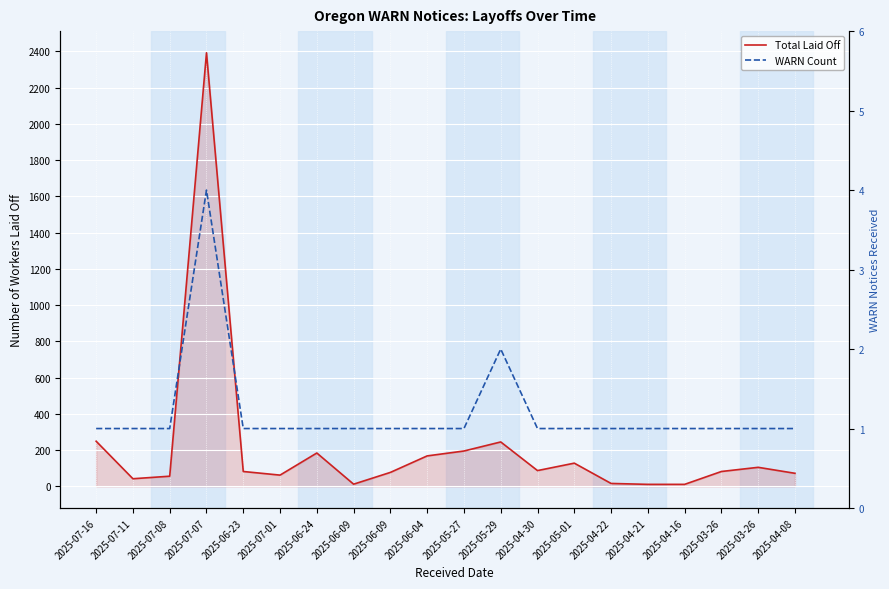

Where is Total Laid Off nearest to the value 1201?

2025-07-16